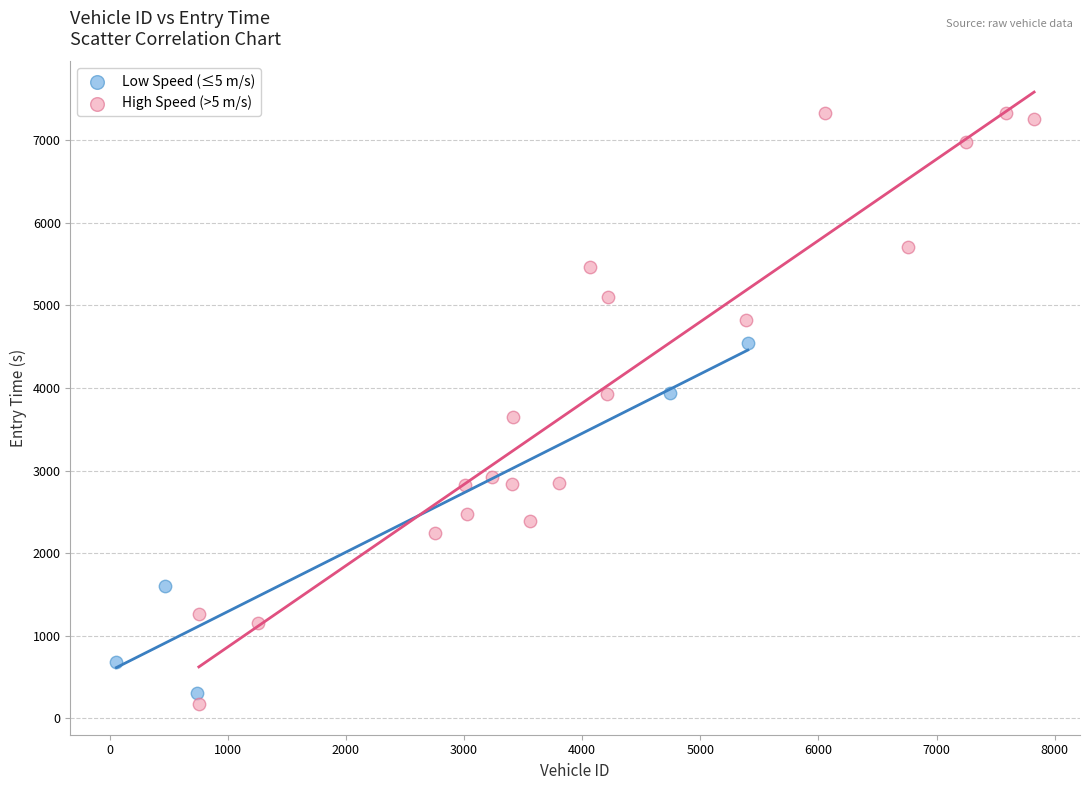

Which series reaches the maximum Y coordinate?

High Speed (>5 m/s)